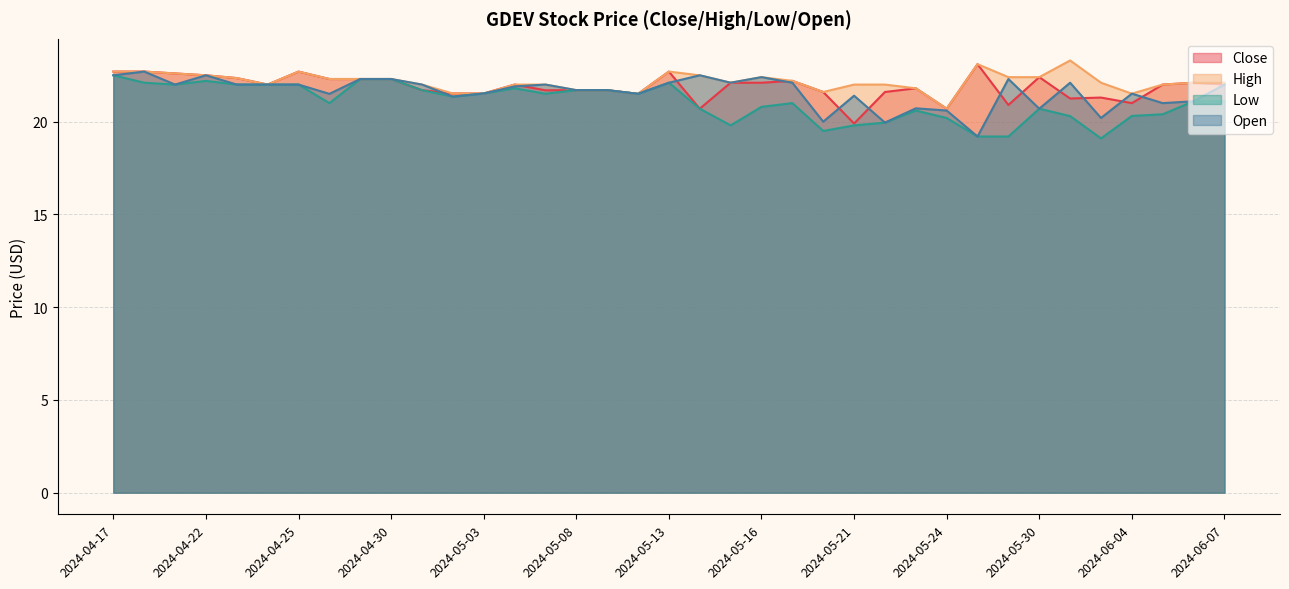

What is the label of the 11th point from the right?

2024-05-23